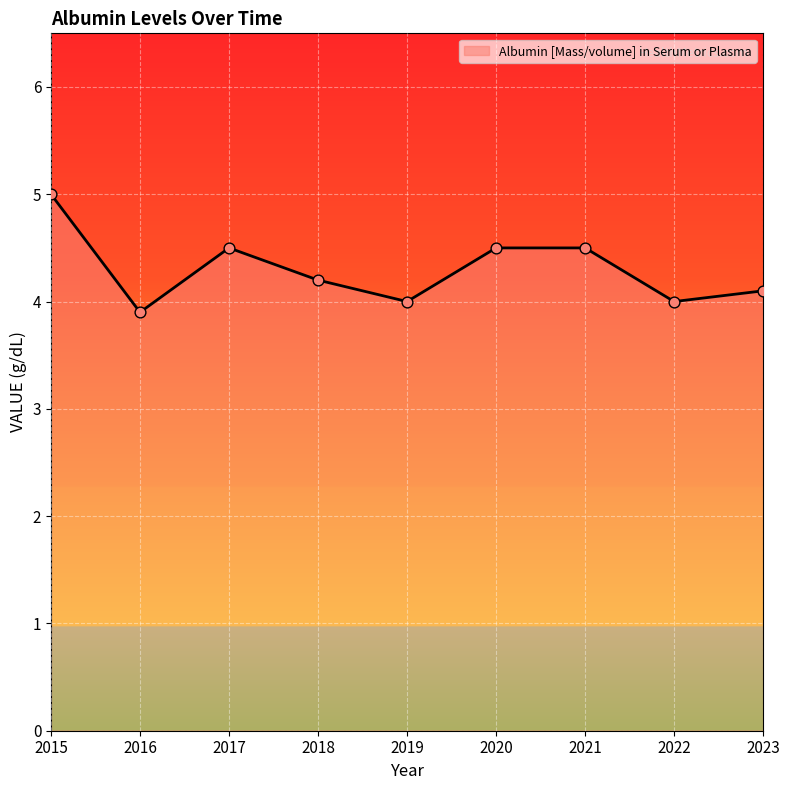

What is the ratio of the value at 2020 to the value at 2022?

1.1